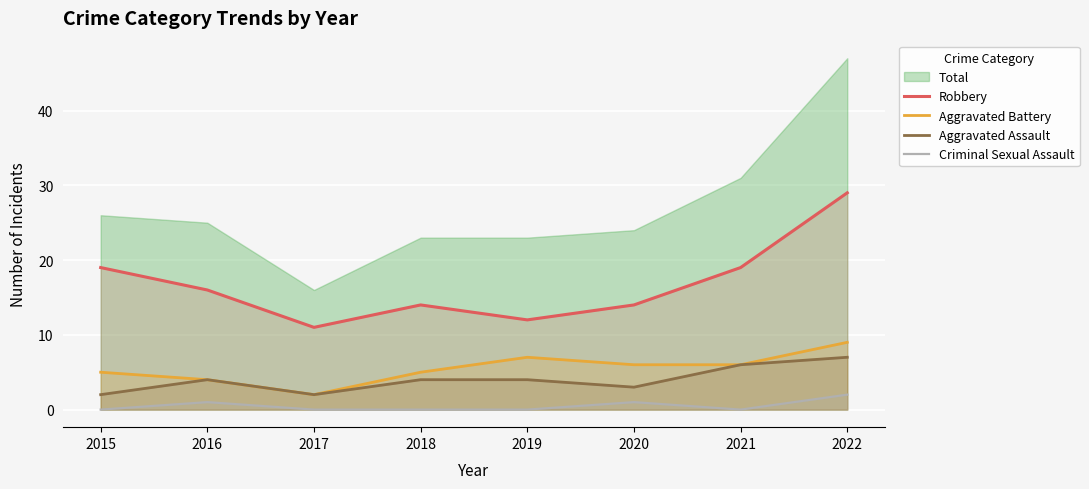

Where is the first local maximum for Robbery?

2018